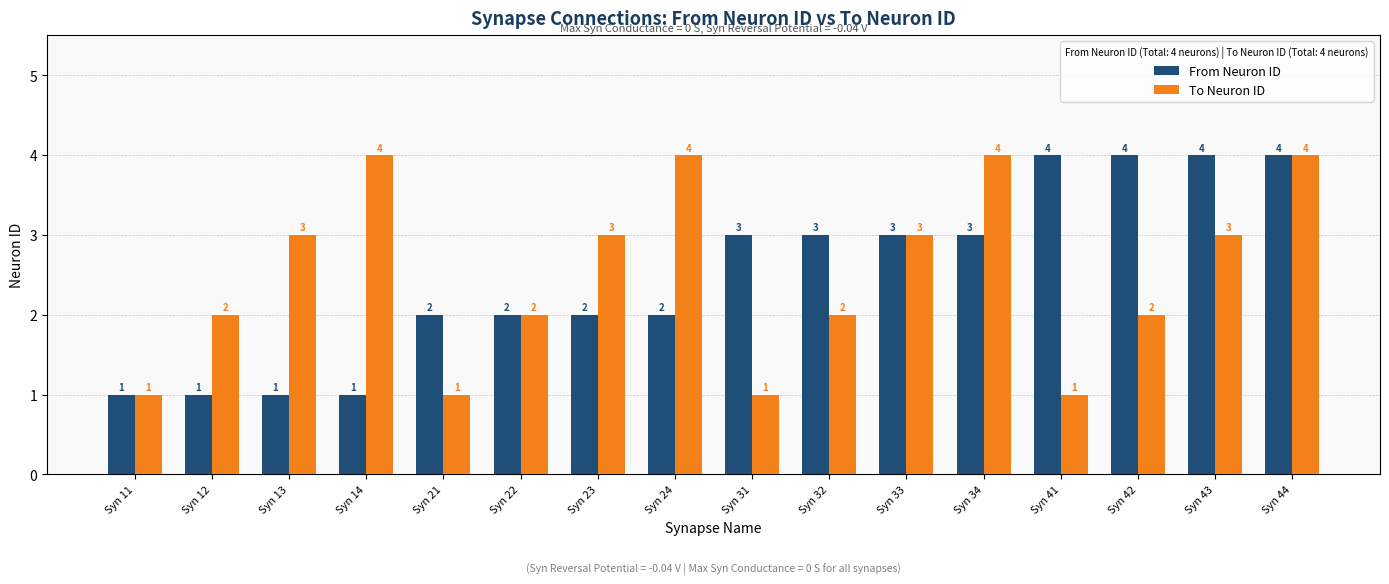

The To Neuron ID series shows 3 at Syn 23. True or false?

True